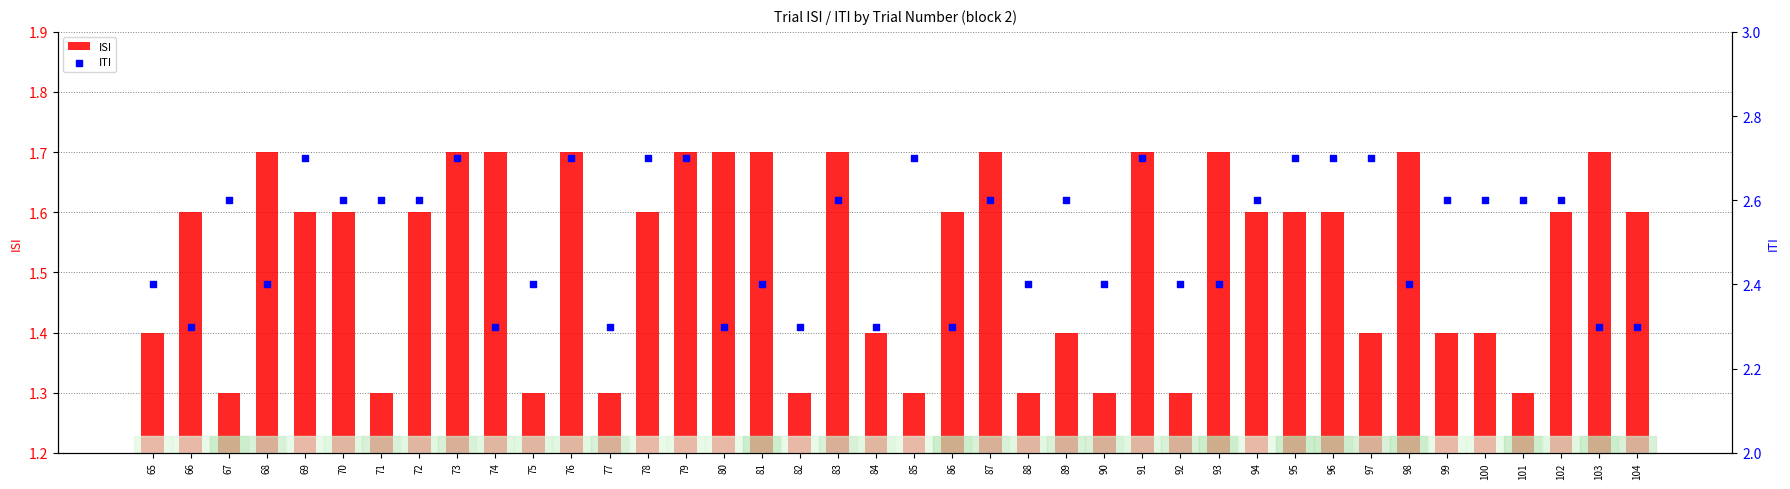

At which category is the sum across all series the highest?

73